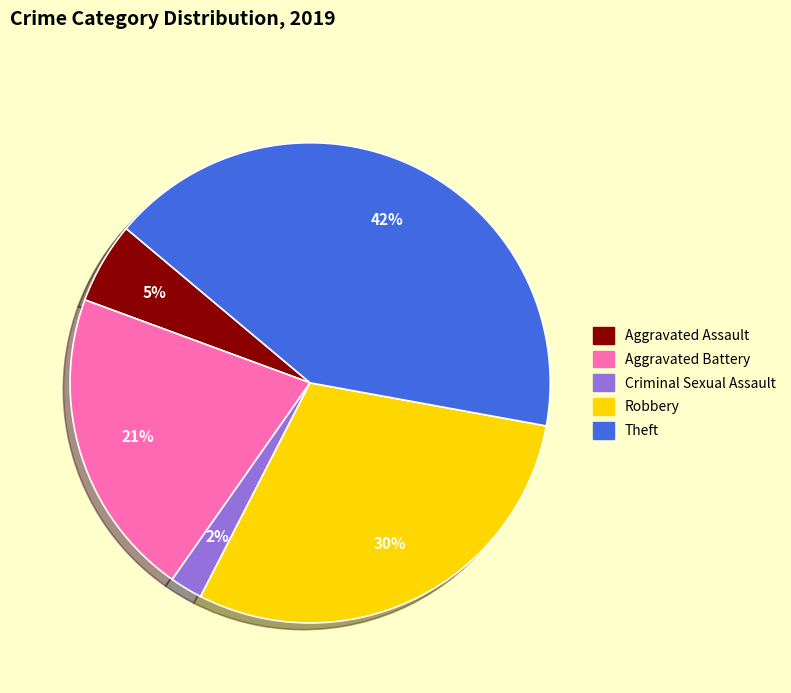

What percentage is the Theft slice, to the nearest percent?

42%